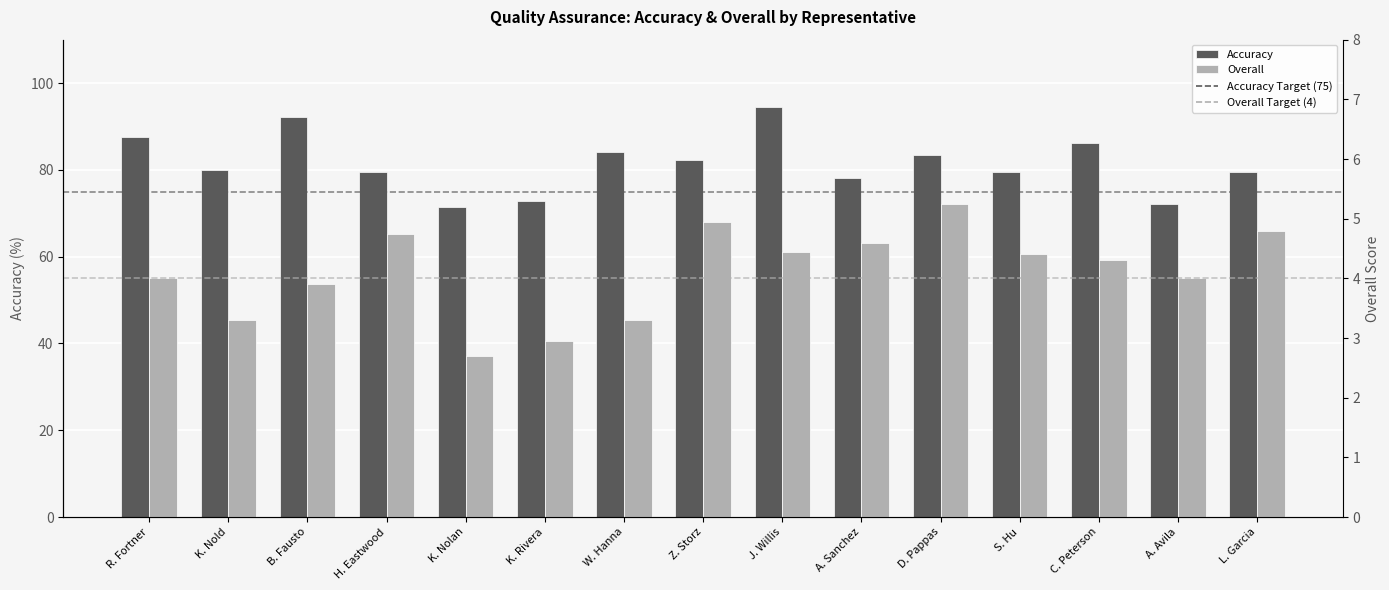

At how many categories does at least one series exceed 13?

15